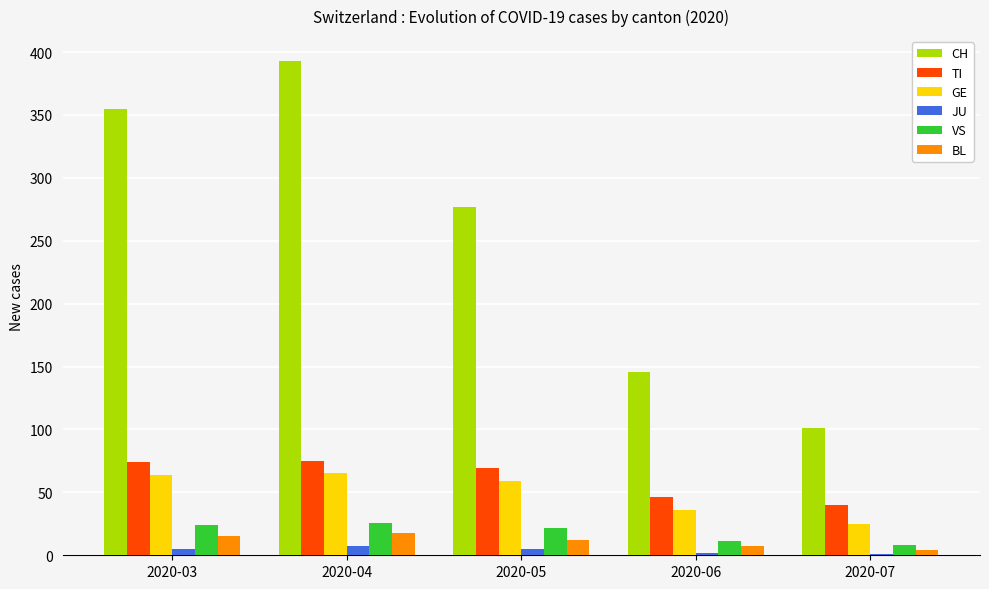

Which series has the largest total across all categories?

CH